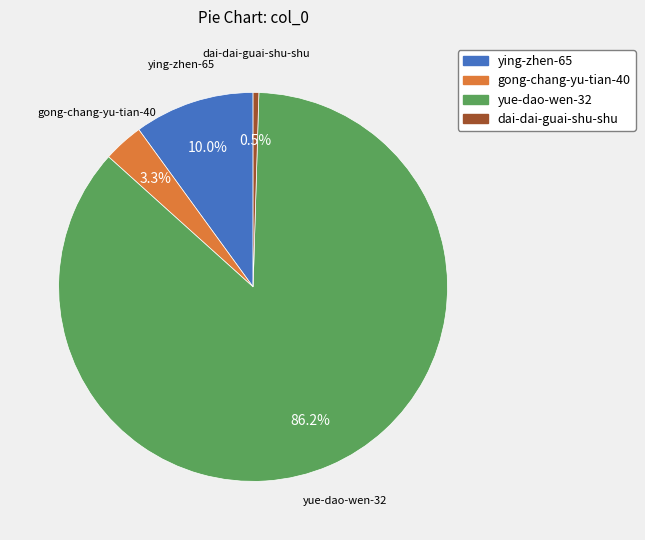

How much of the chart is everything except dai-dai-guai-shu-shu?

99.5%